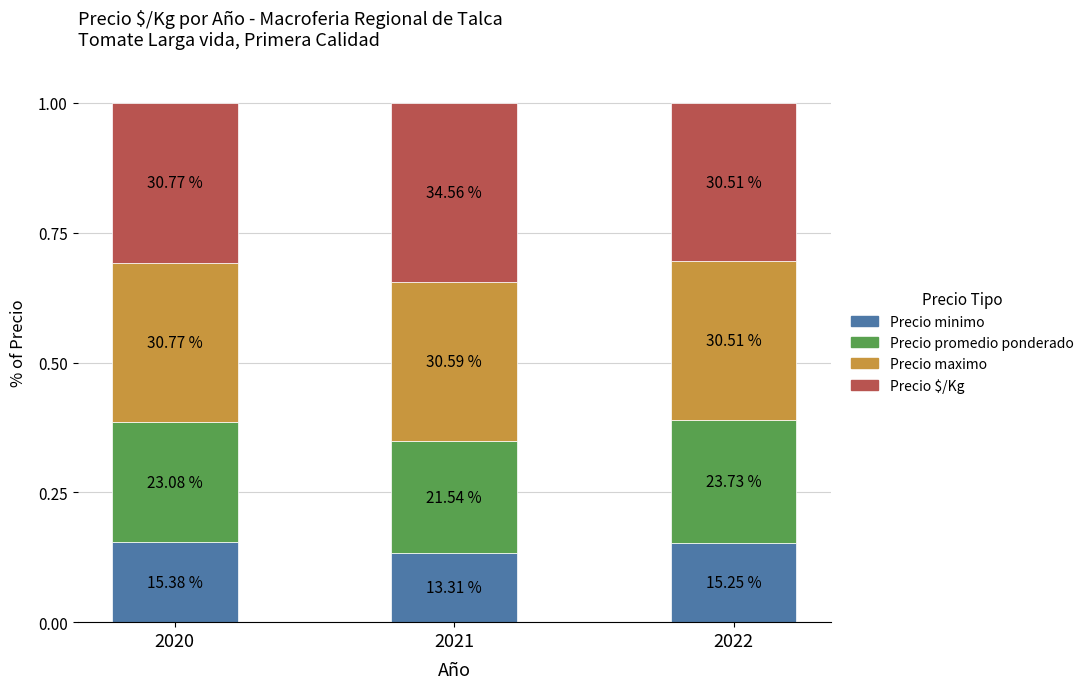

How many bars are there in total?

3